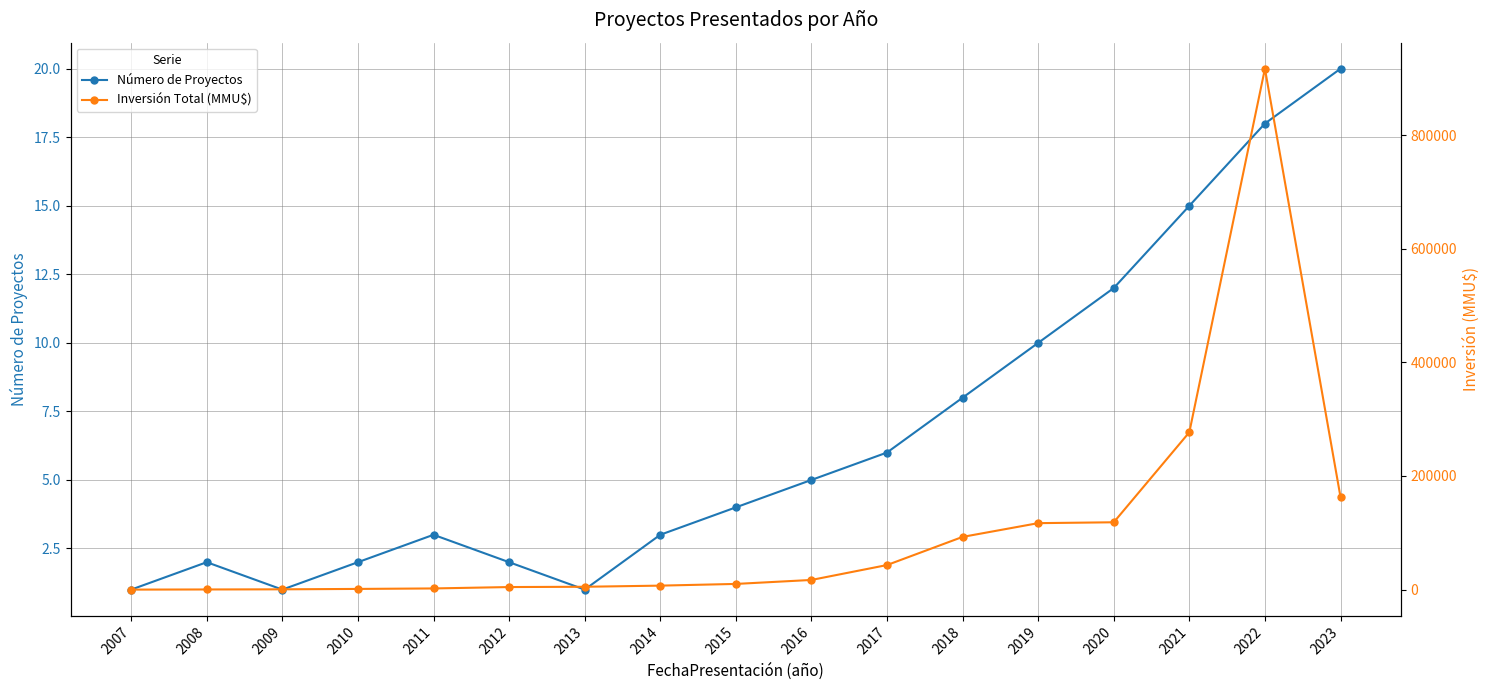

Is the value of Número de Proyectos at 2021 greater than the value of Inversión Total (MMU$) at 2014?

No